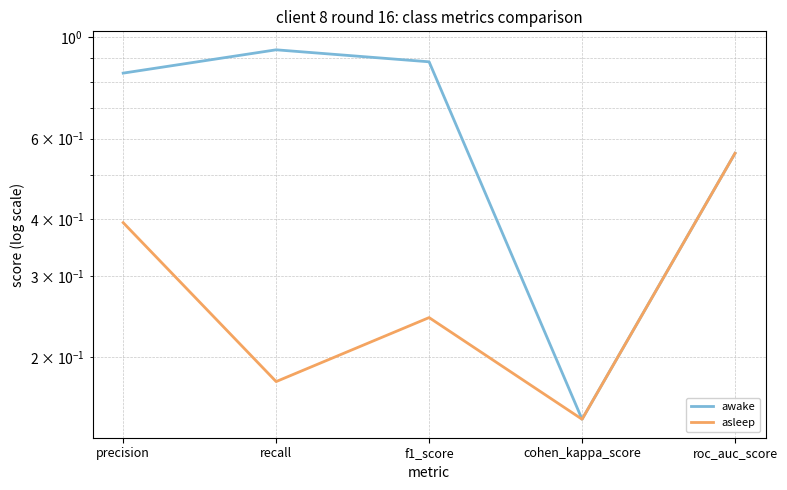

What is the highest value of the asleep series?

0.6